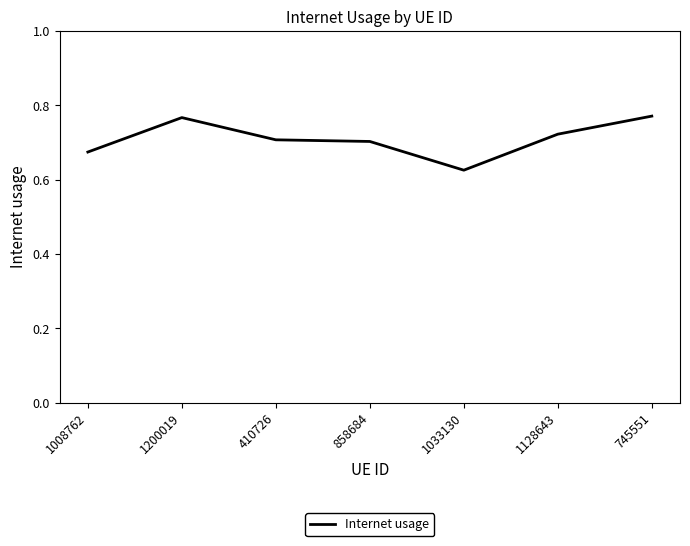

At which category does the data reach its first local peak?

1200019